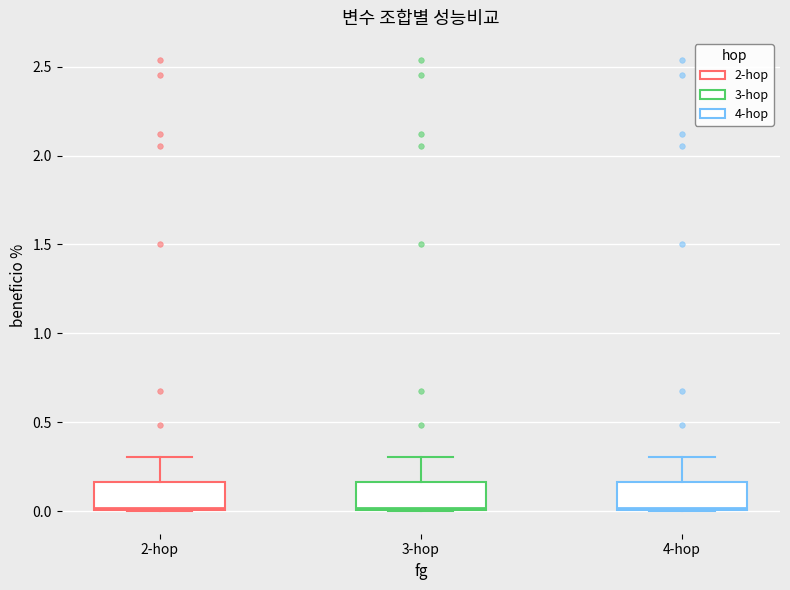

Where is the lower edge of the box for 3-hop on the y-axis? The values are not printed on the chart, so give them approximately, as read against the axis.

0.00